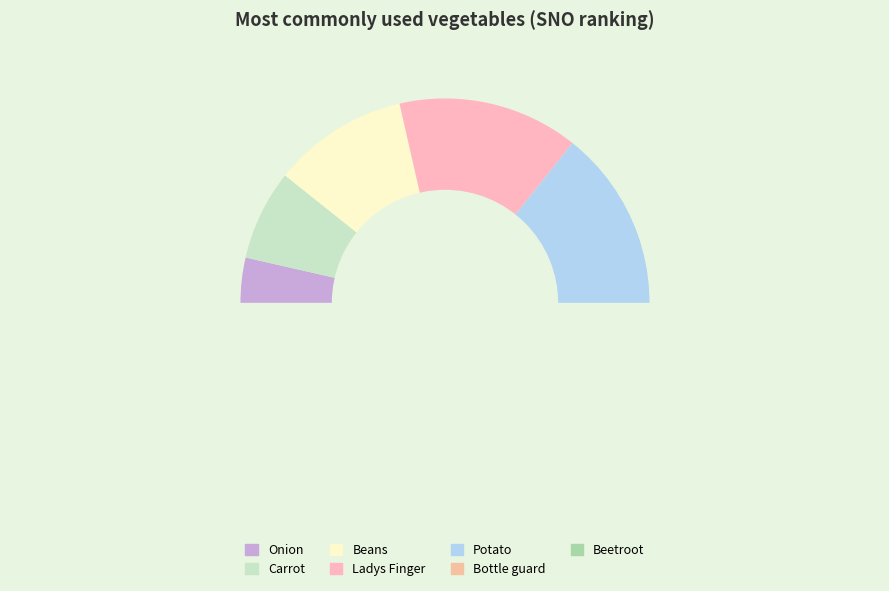

What is the smallest slice in the pie chart?

Onion